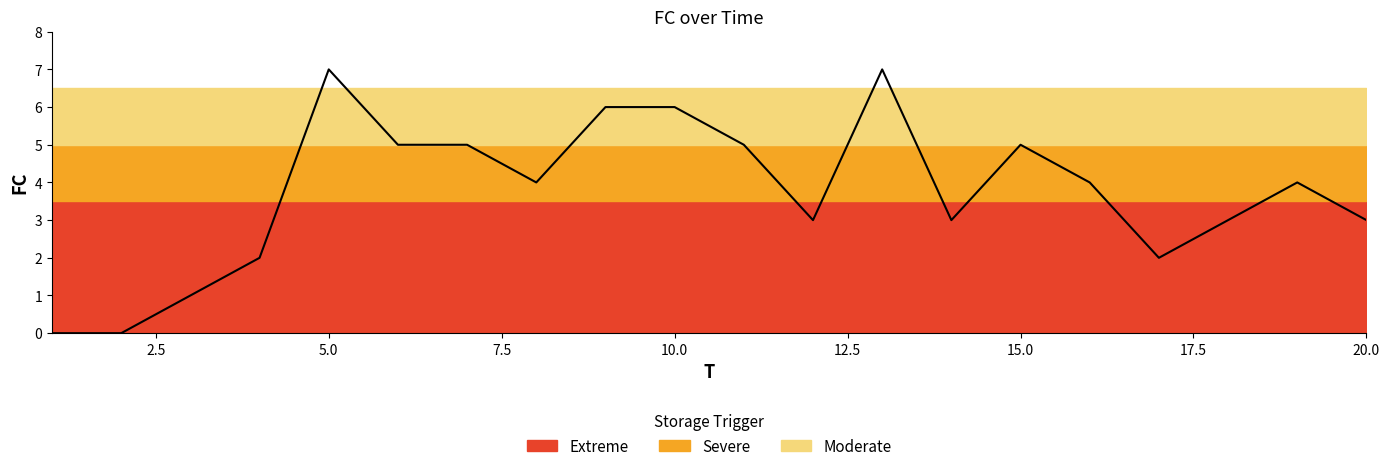

How many points are higher than both their immediate neighbors (excluding endpoints)?

4